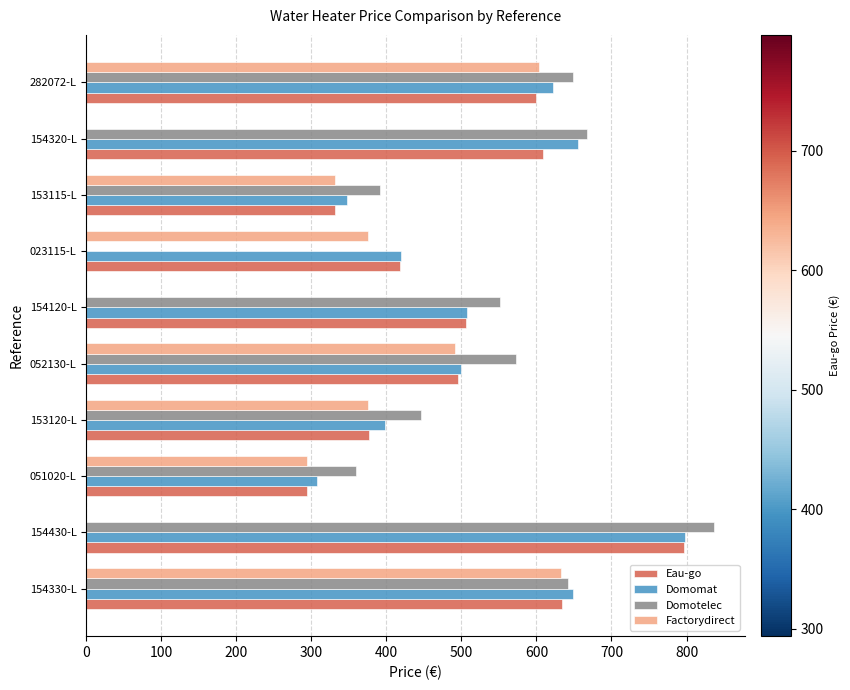

Is it true that Eau-go equals 514.2 at 153120-L?

False